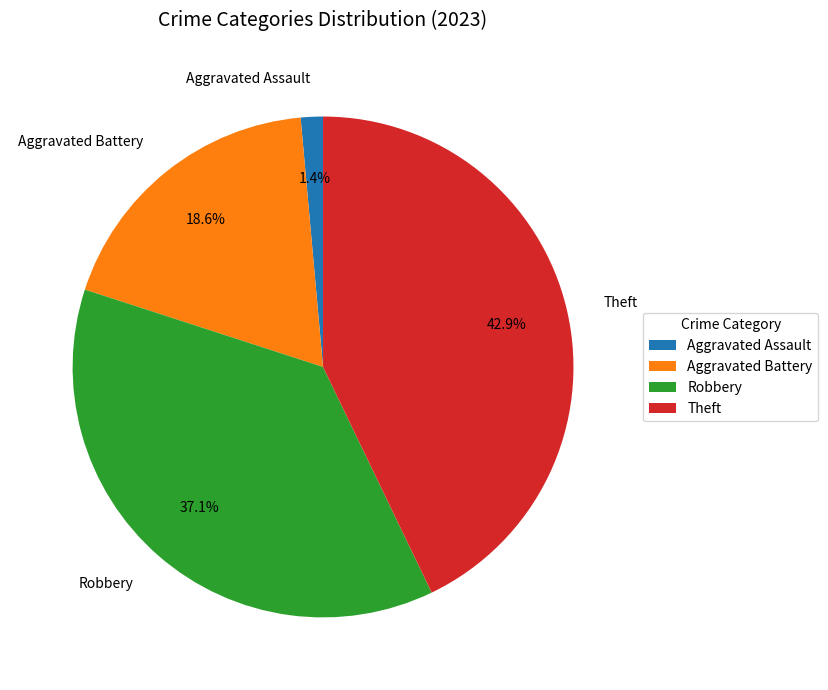

Is Aggravated Battery the majority of the pie?

No